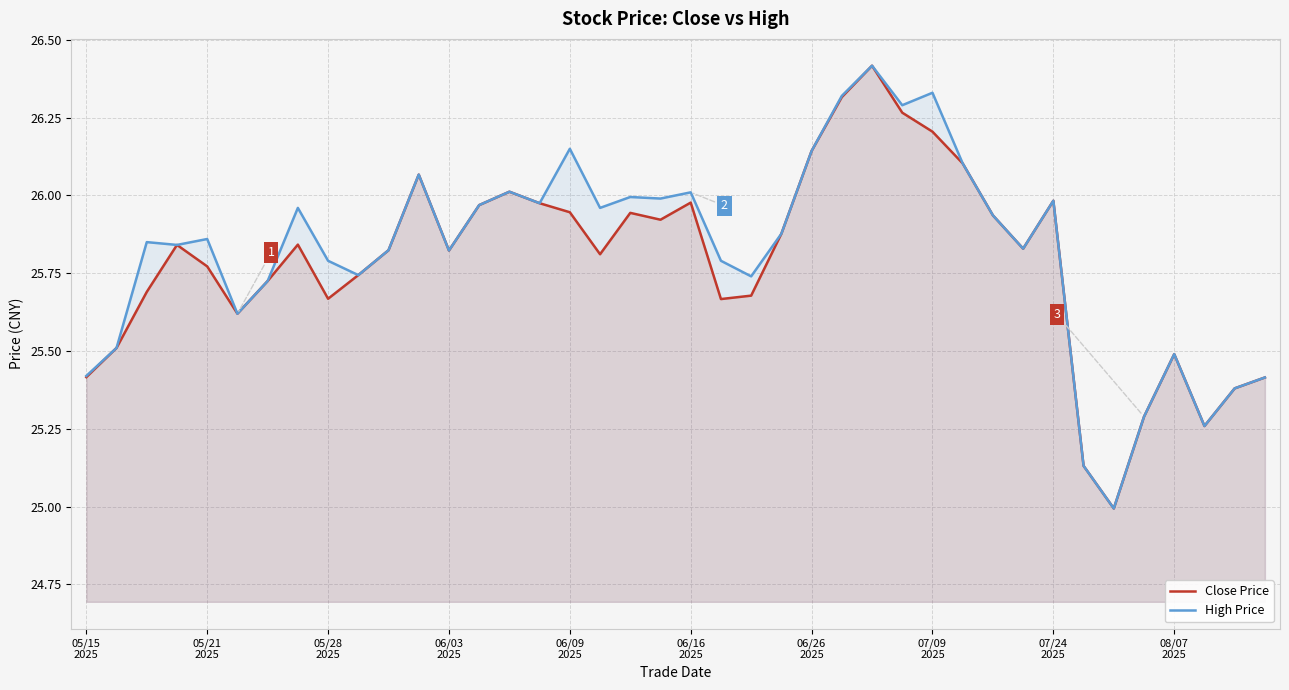

The Close Price series shows 26.3 at 25. True or false?

True